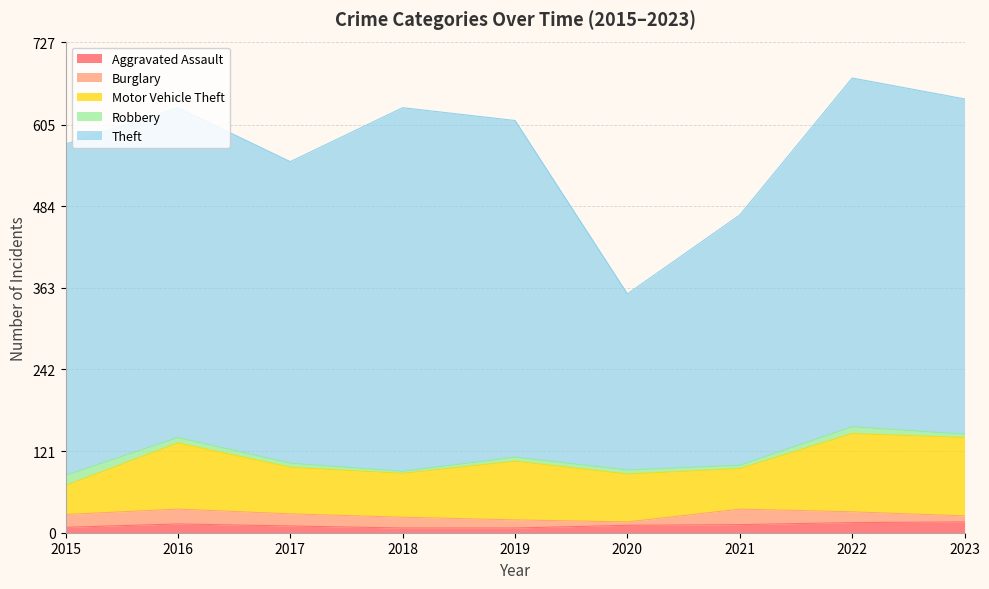

True or false: Aggravated Assault and Theft cross at least once.

False